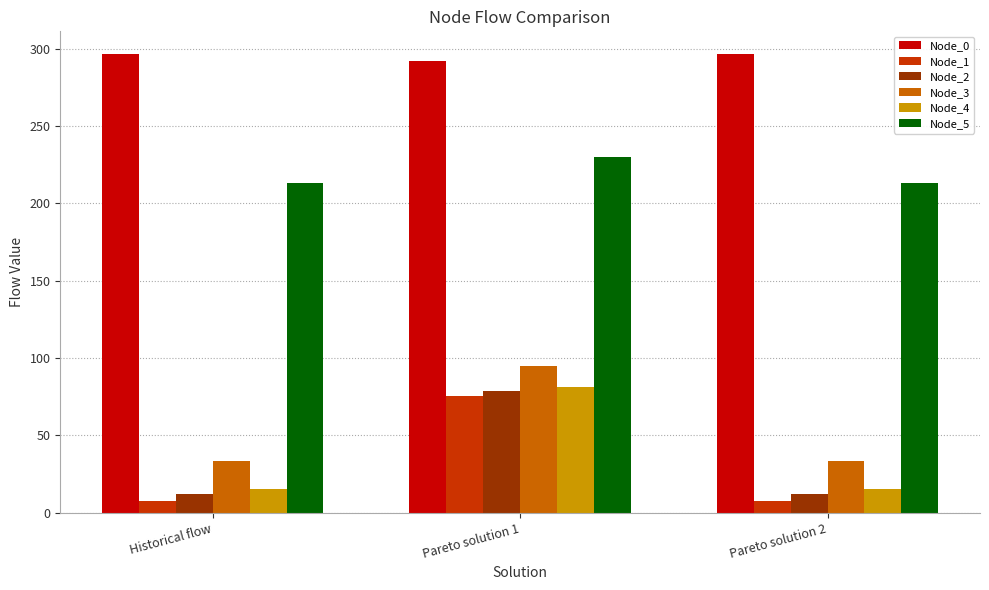

True or false: Node_5 has a value of 213.5 at Pareto solution 2.

True